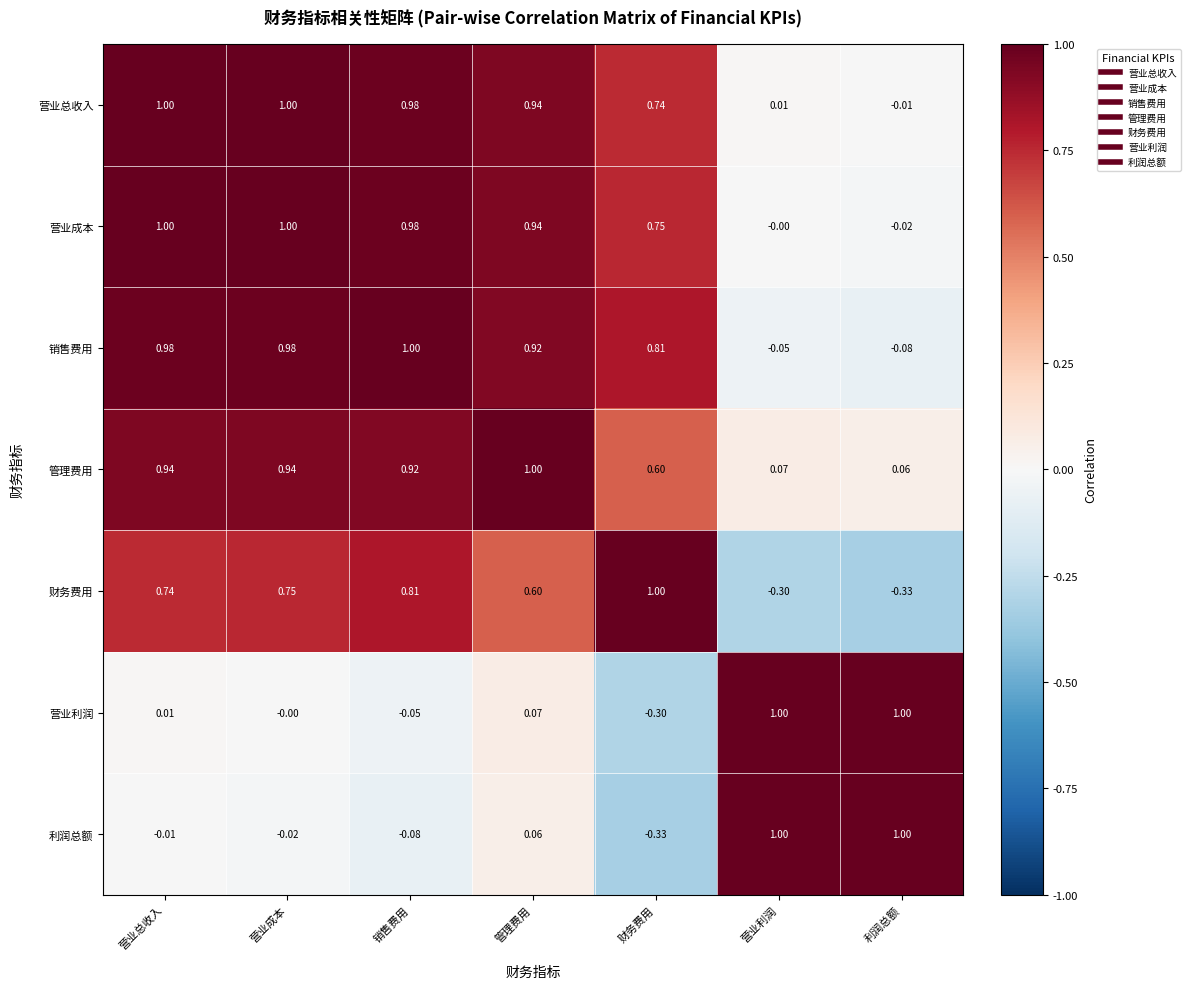

At which category is the sum across all series the highest?

营业总收入